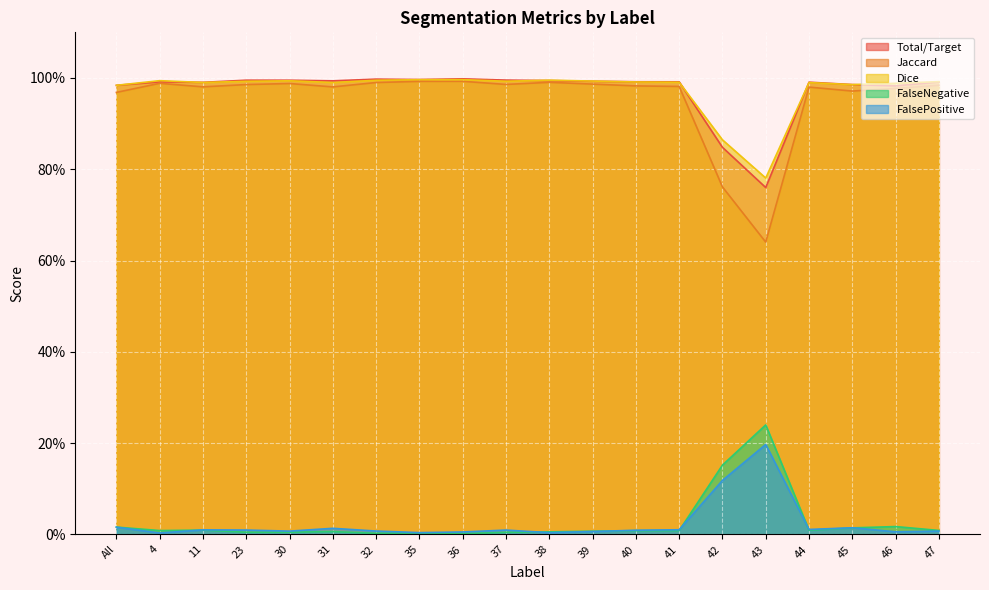

Is the value of Dice at 39 greater than the value of Total/Target at 32?

No